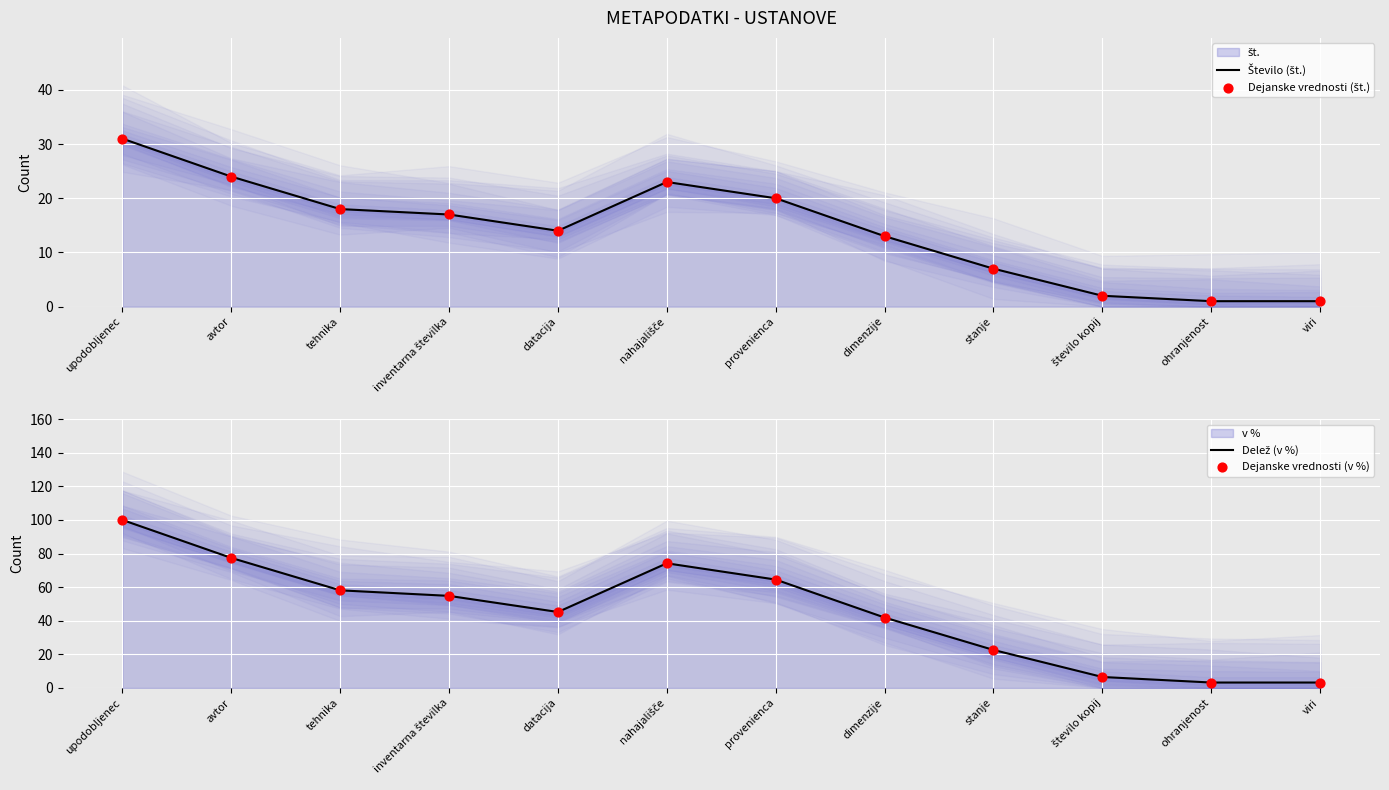

Which series contains the lowest Y value?

Število (št.)